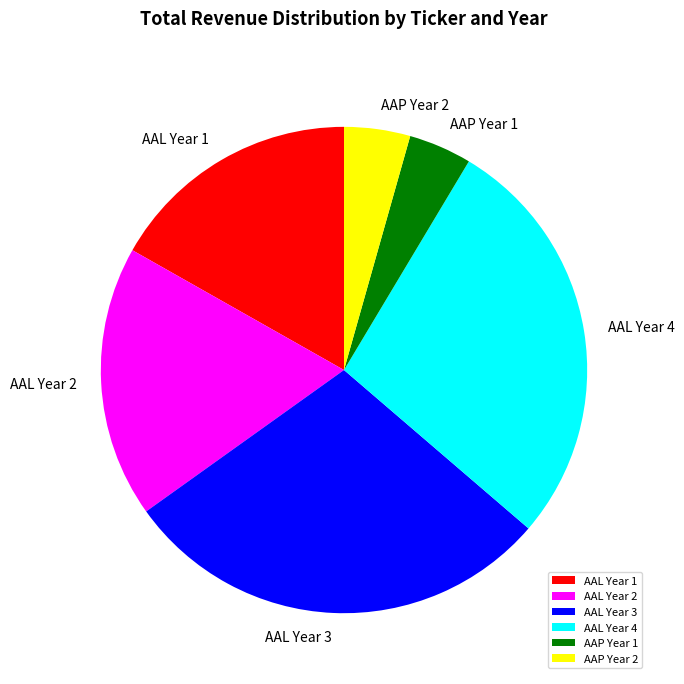

Combined, do AAP Year 2 and AAL Year 1 account for over 50%?

No